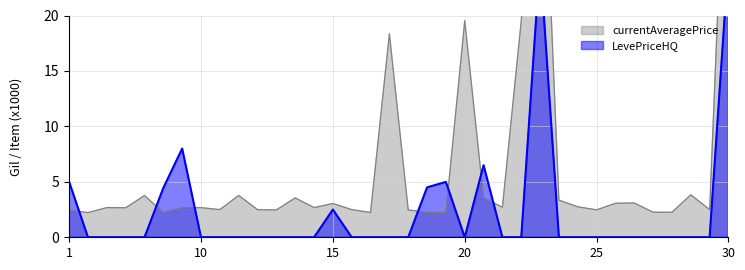

How many categories are shown in the chart?

36